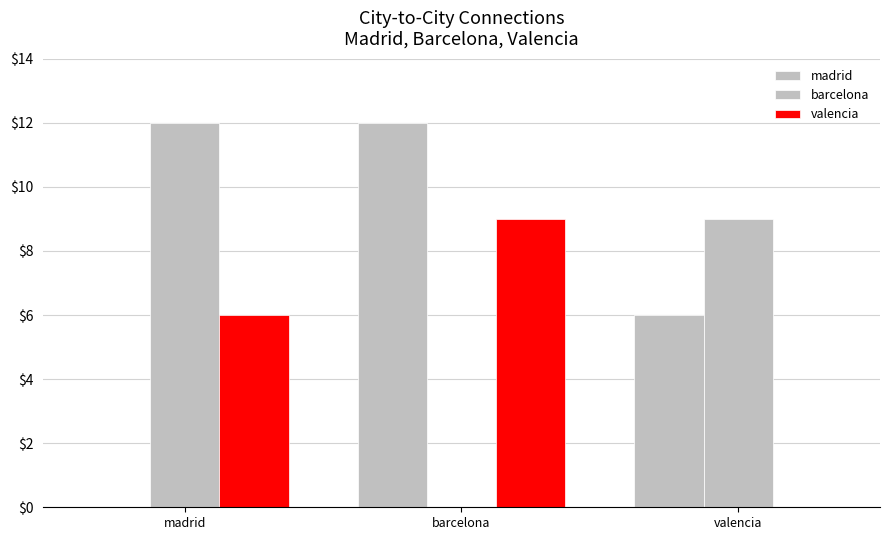

Rank the categories by valencia value from lowest to highest.

valencia, madrid, barcelona